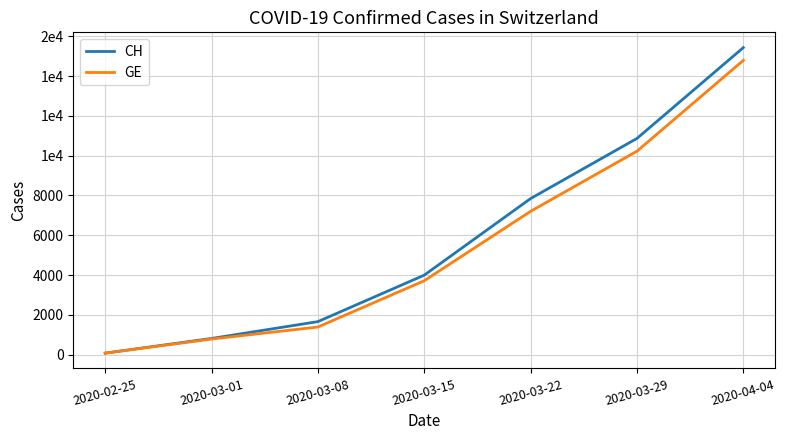

What position from the left is 2020-03-15?

4